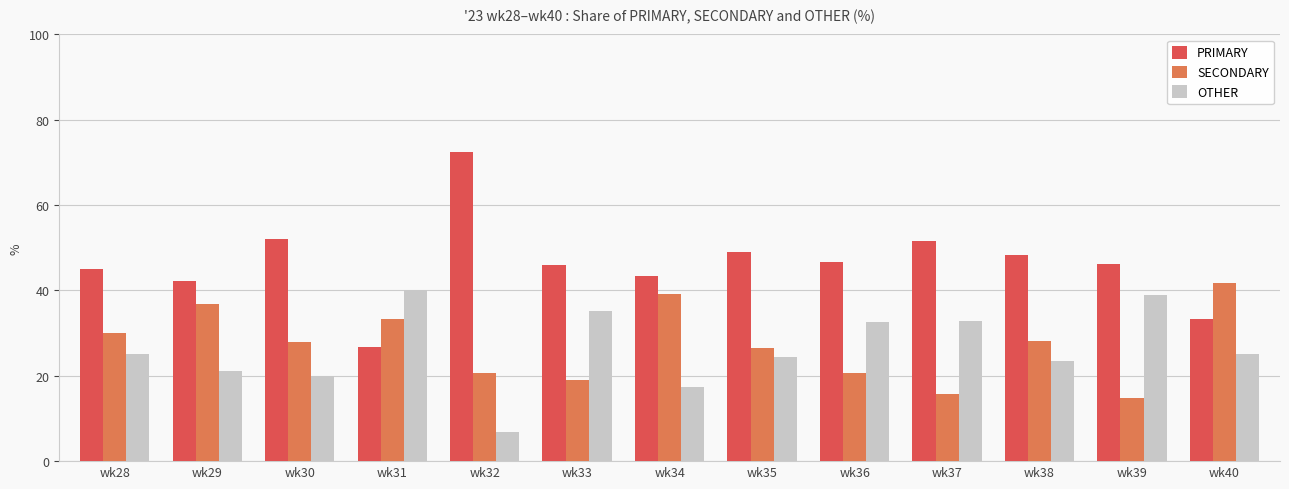

What is the spread (max minus min) of values at wk31?

13.3